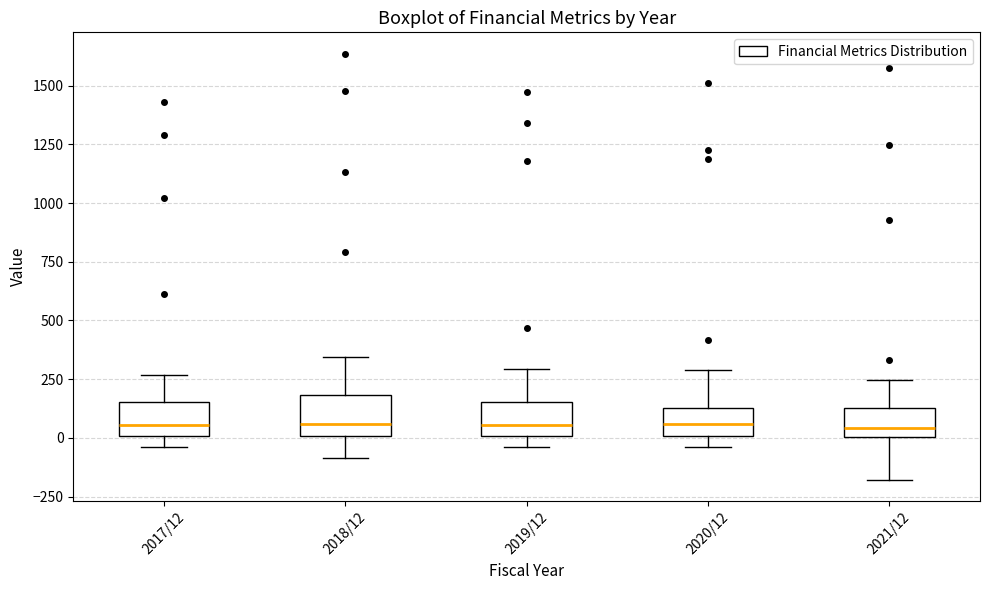

Where is the lower edge of the box for 2019/12 on the y-axis? The values are not printed on the chart, so give them approximately, as read against the axis.

0